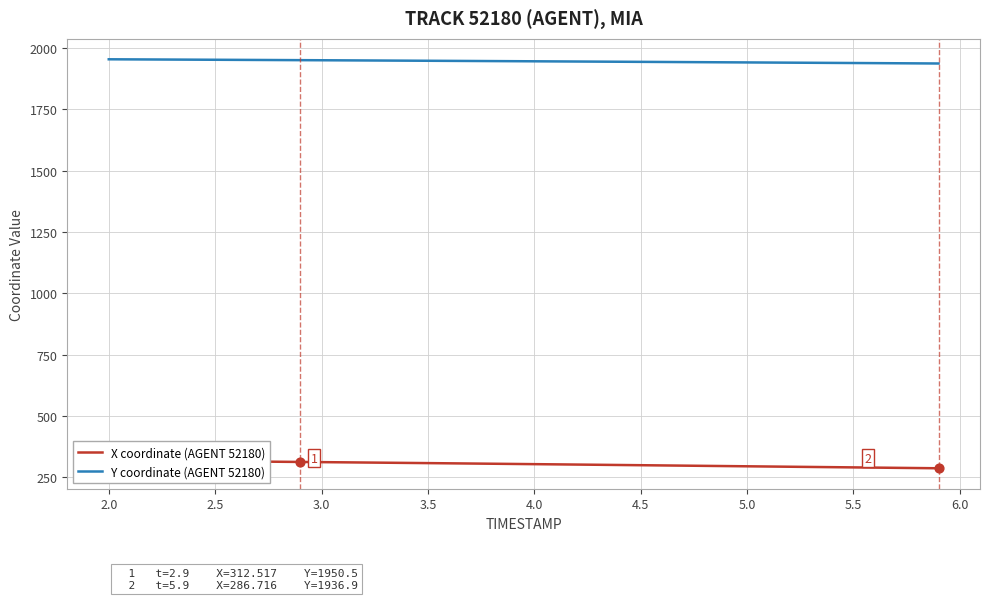

Which series contains the lowest Y value?

X coordinate (AGENT 52180)